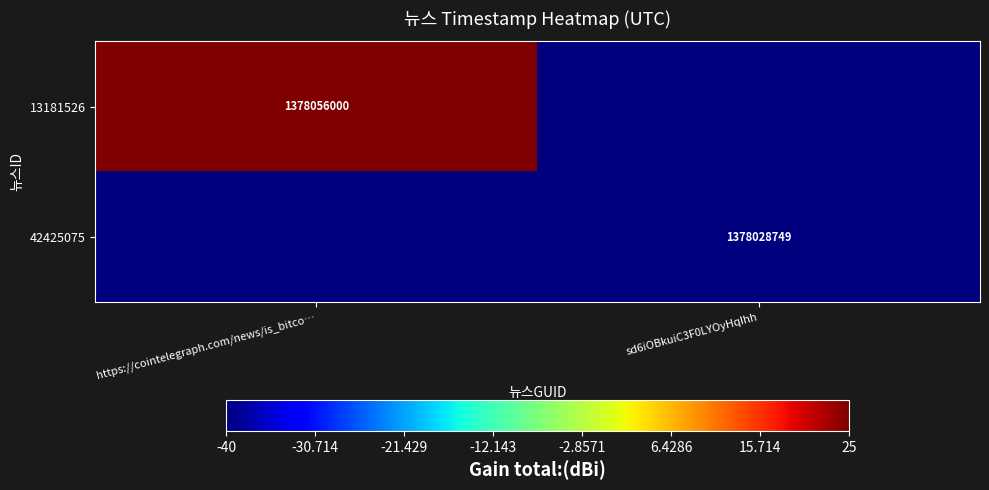

The 42425075 series shows 1378028749 at sd6iOBkuiC3F0LYOyHqIhh. True or false?

True